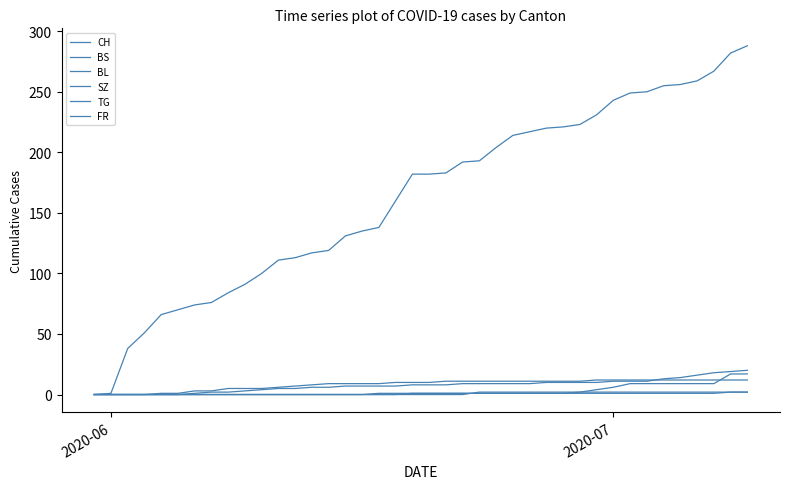

How many lines are shown in the chart?

6